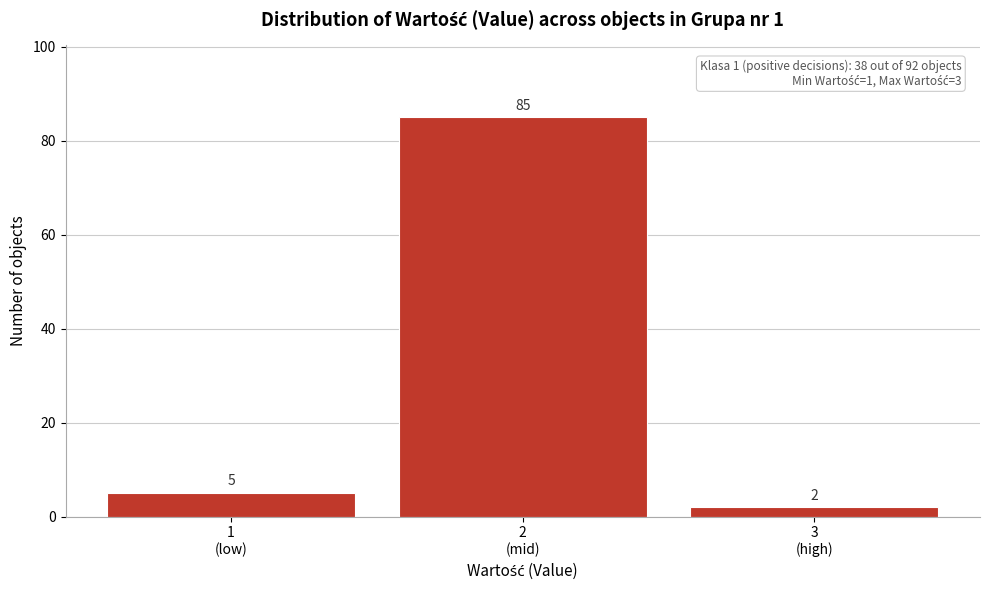

Reading left to right, transcribe all the data shown in this chart.

5	85	2